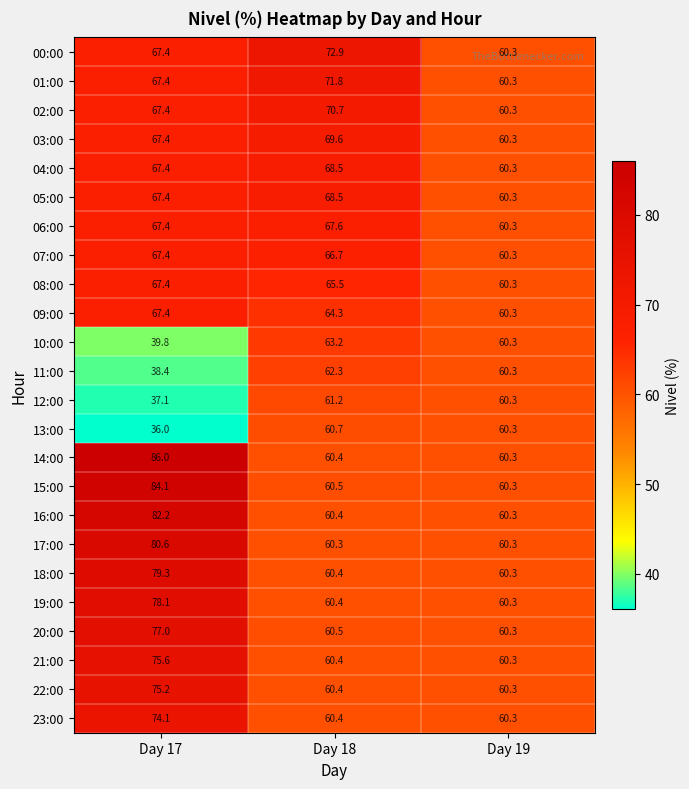

Which series has the largest total across all categories?

14:00